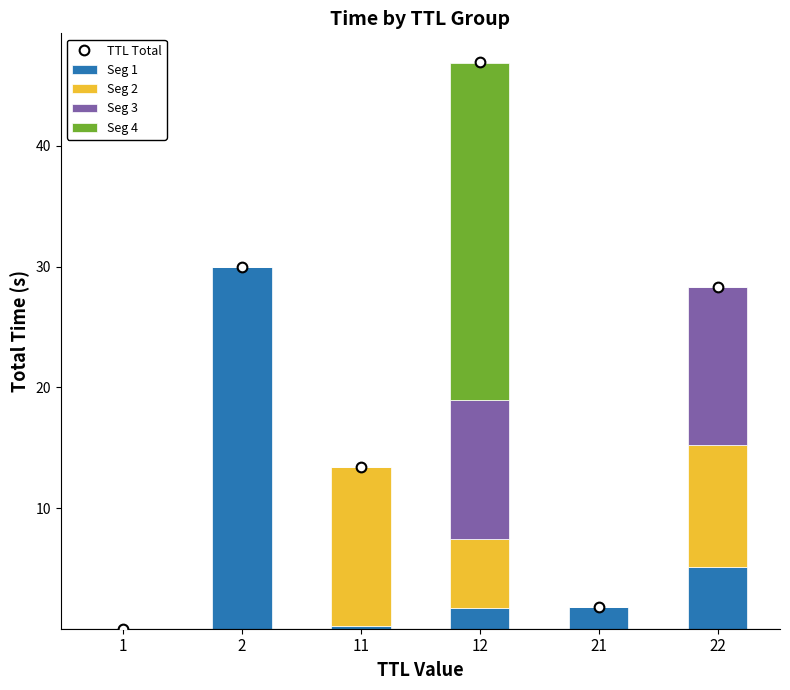

Which series changed the most between 2 and 11?

Seg 1